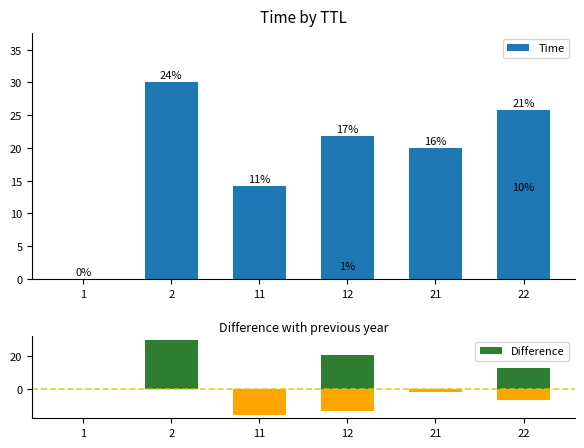

At 12, list the series in order from largest to smallest.

Time, Difference